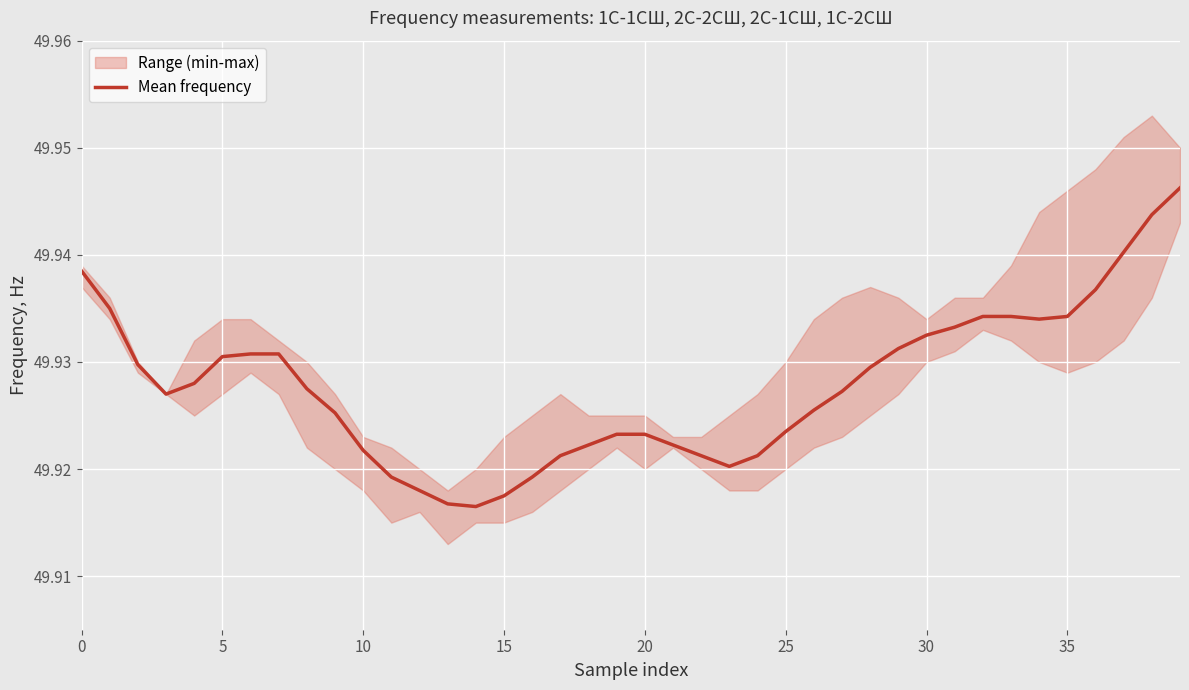

Approximately how many times larger is the value at 28 compared to 5?

1.0